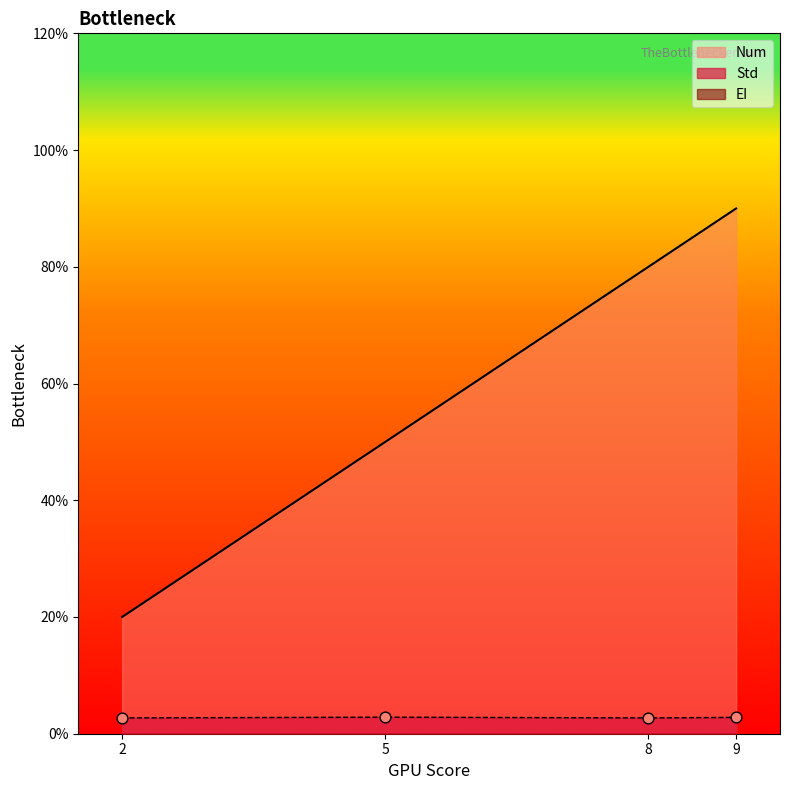

Which series contains the highest Y value?

Num